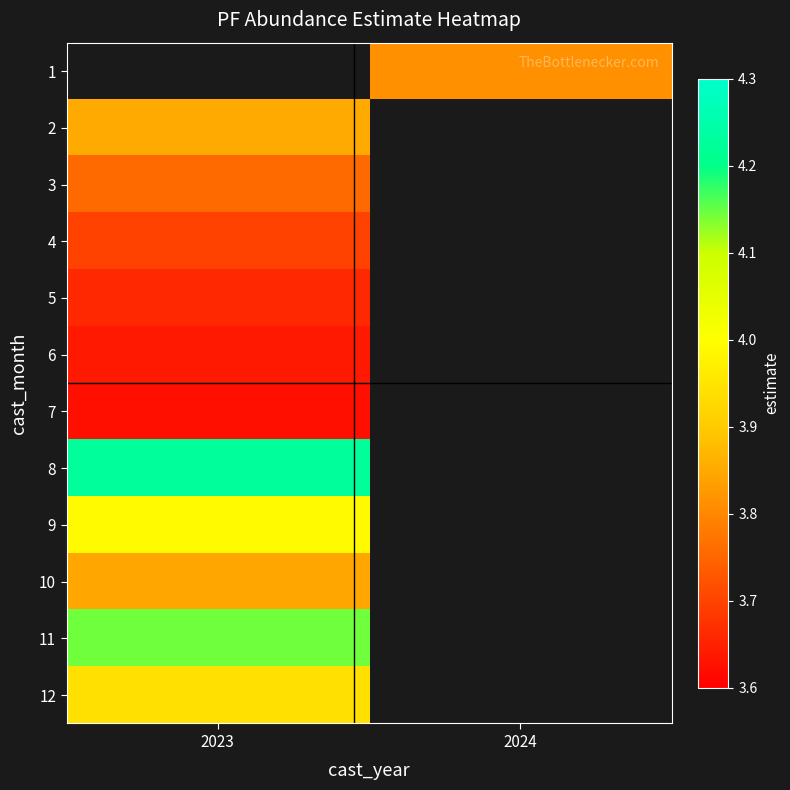

Rank the series at 2023 from highest to lowest value.

1, 8, 11, 9, 12, 2, 10, 3, 4, 5, 6, 7